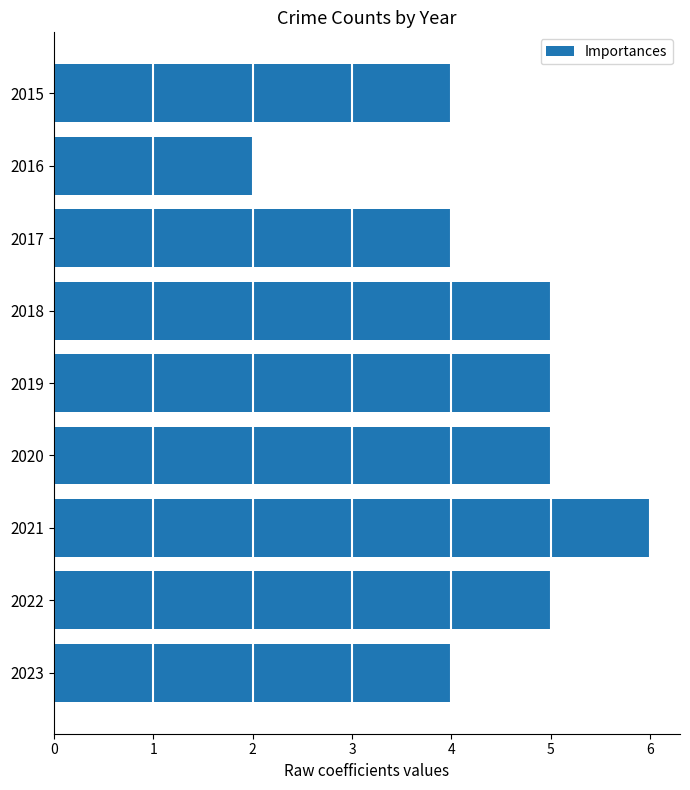

What is the change in value from 2020 to 2021?

+1